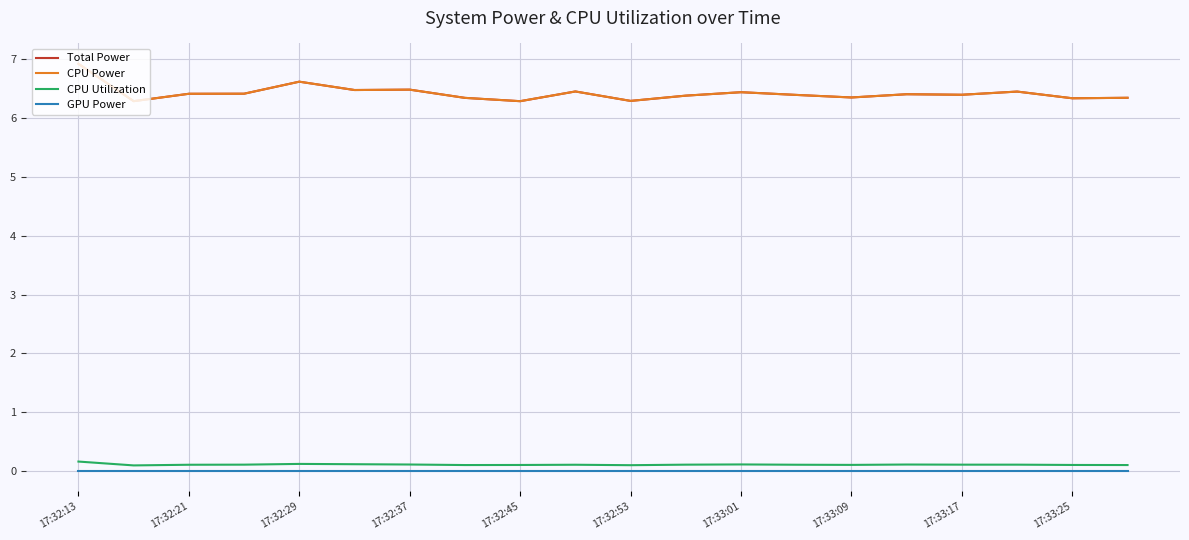

Does the chart display data point markers on the line(s)?

No